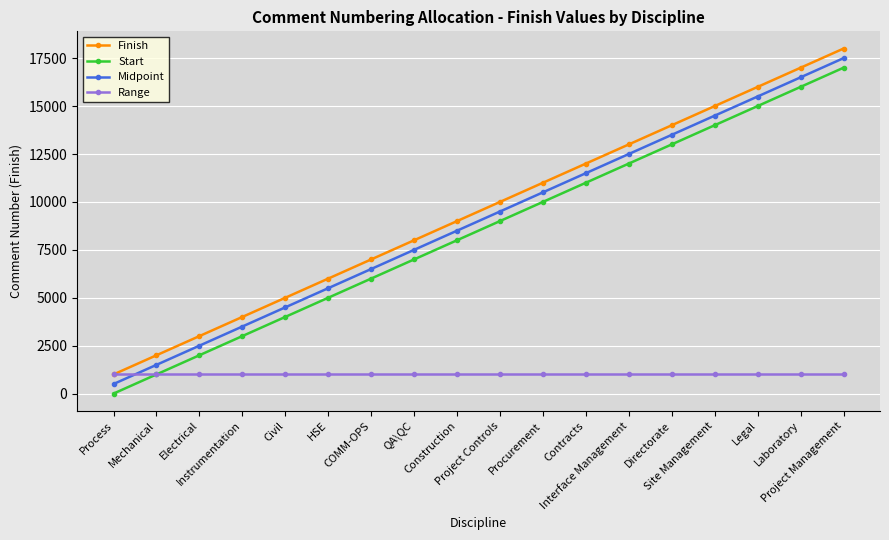

How many lines are shown in the chart?

4